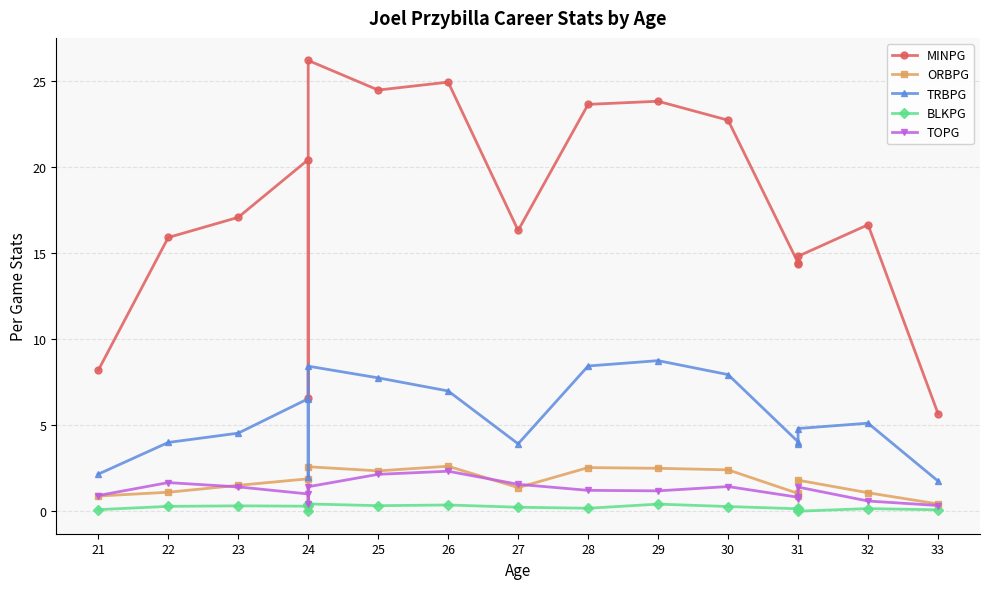

Which series has the widest spread of values?

MINPG